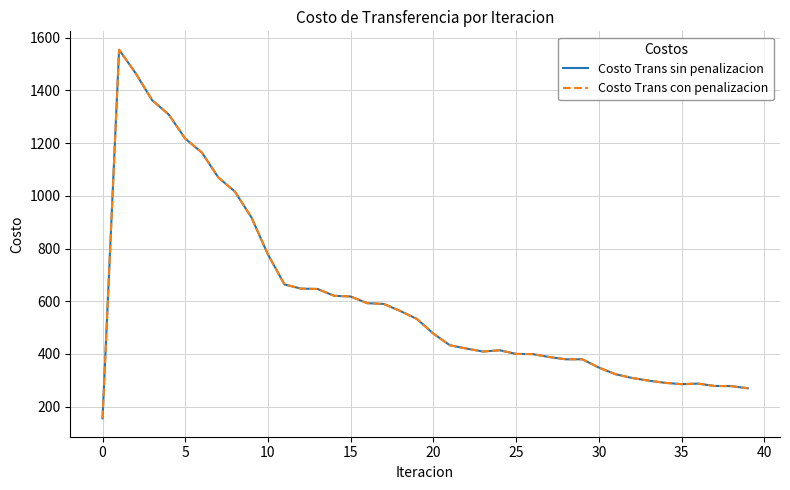

How many distinct data groups are displayed?

2